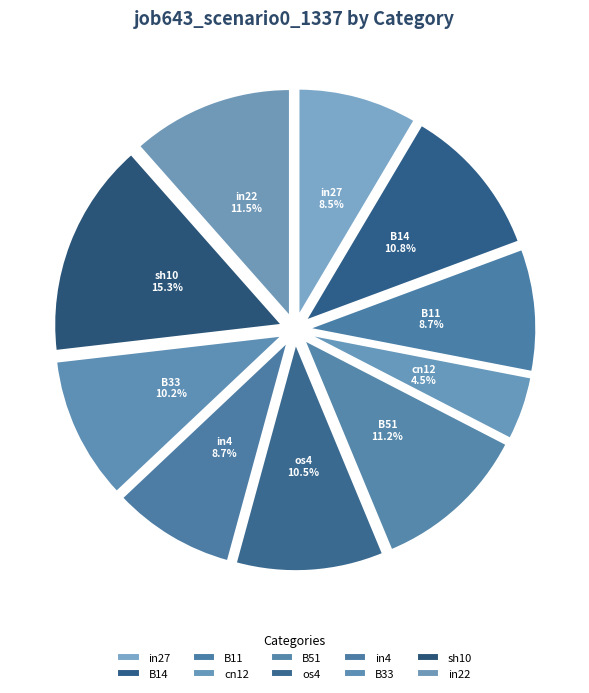

How many slices are in this pie chart?

10